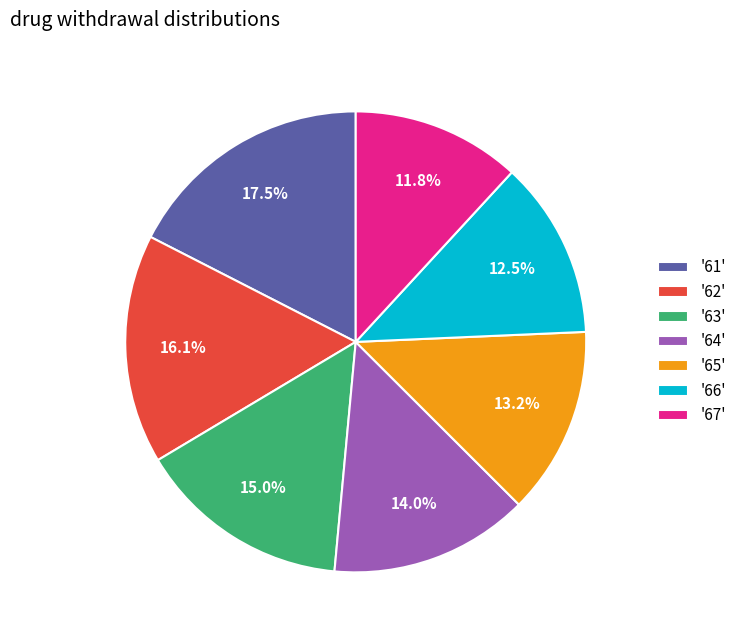

Between '61' and '64', which is larger?

'61'